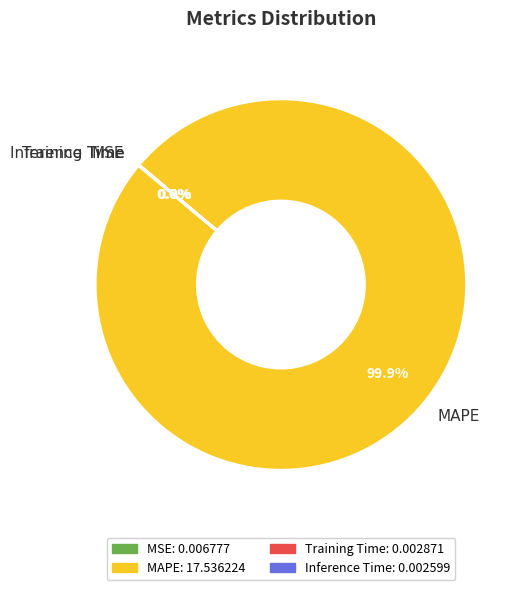

Which category accounts for the majority?

MAPE